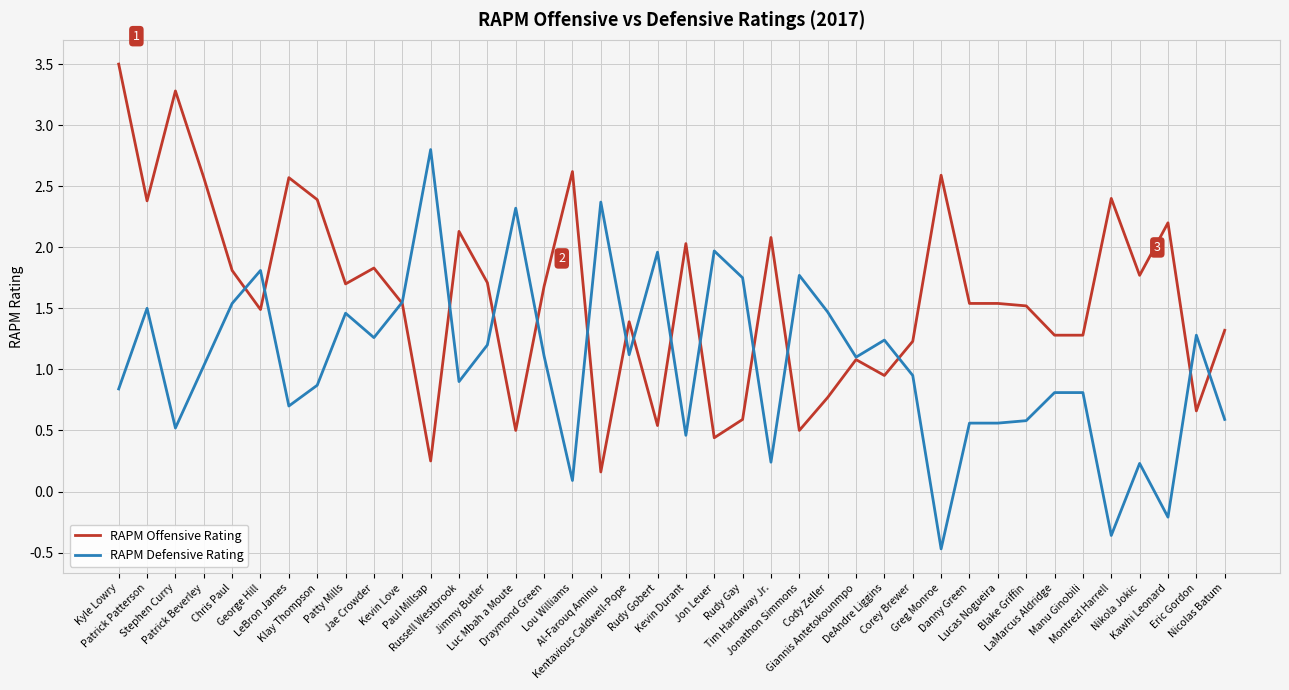

What is the difference between the RAPM Offensive Rating values at Luc Mbah a Moute and Lou Williams?

2.1